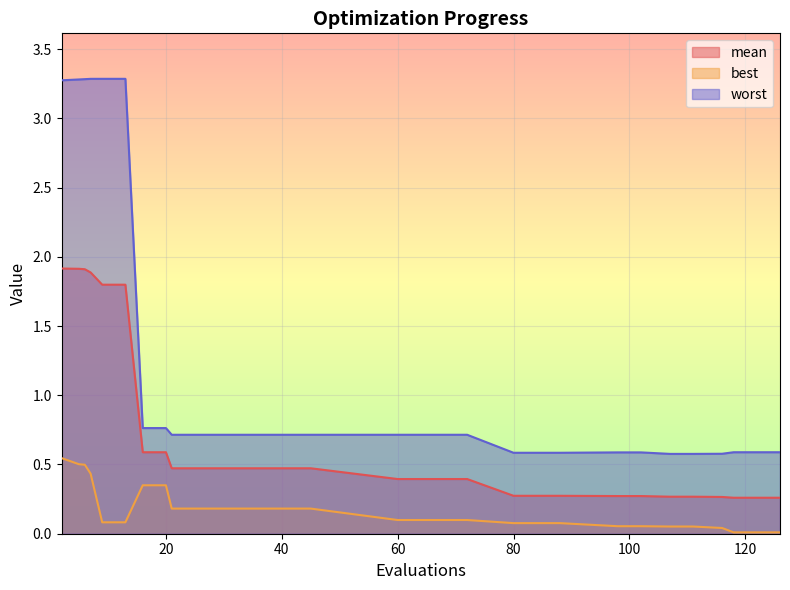

True or false: best and mean cross at least once.

False